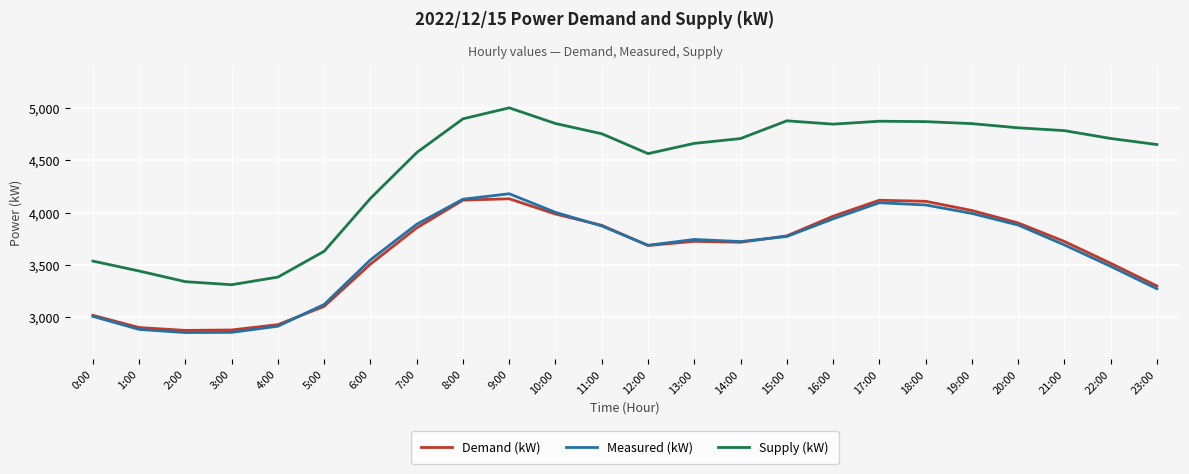

What is the sum of the Demand (kW) values at 14:00 and 22:00?

7233